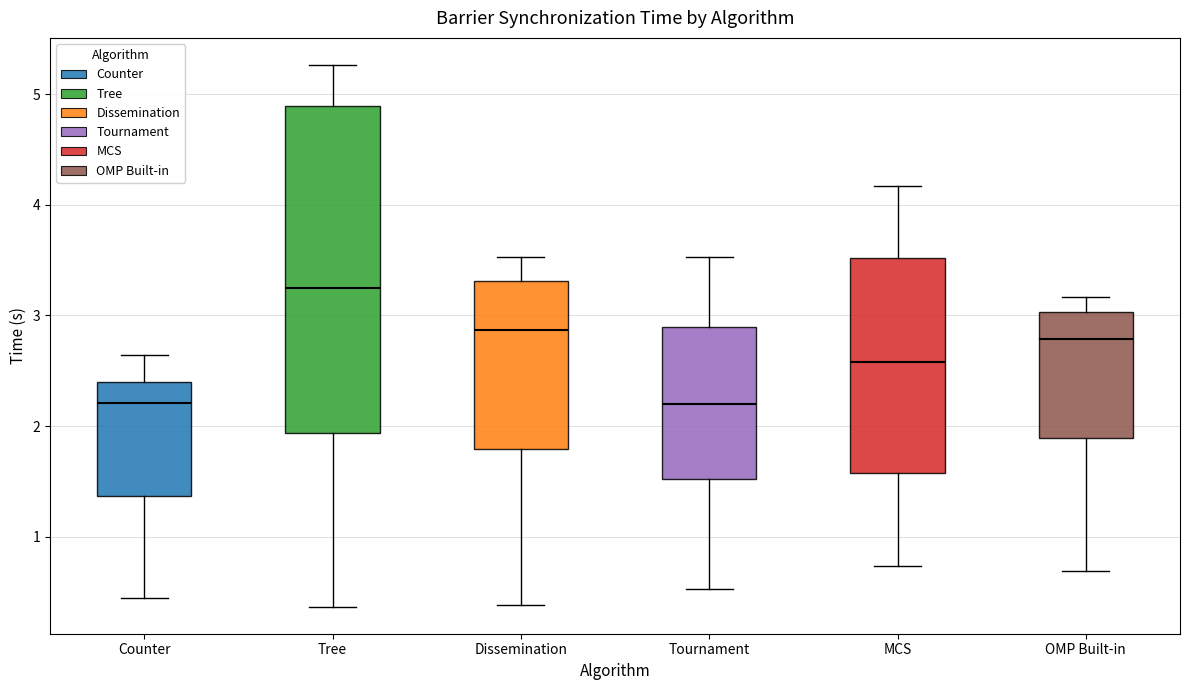

Comparing the boxes themselves (not the whiskers), which one is the tallest?

Tree